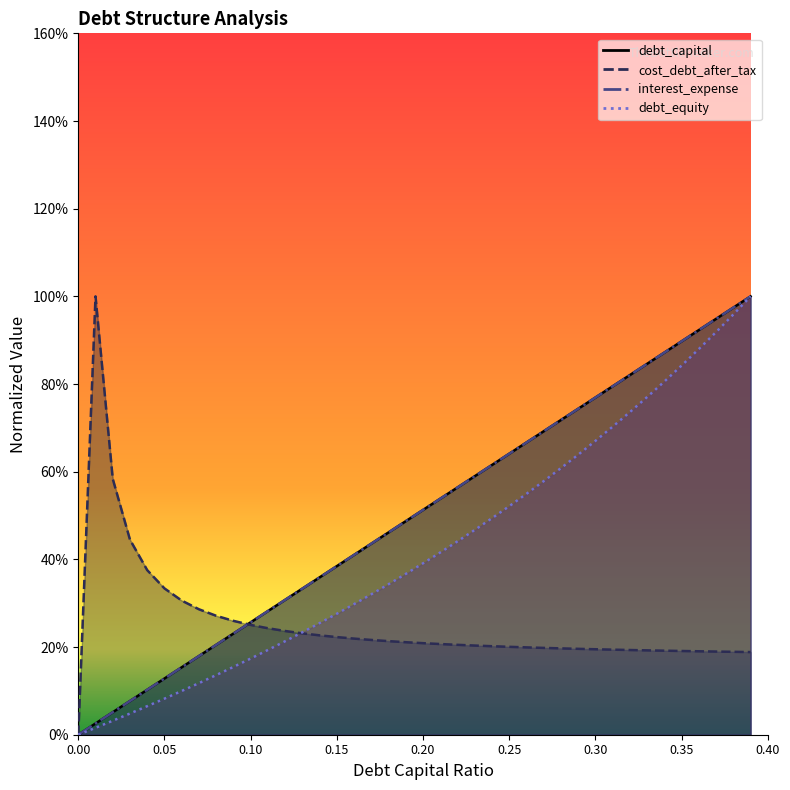

Does the chart have visible grid lines?

No